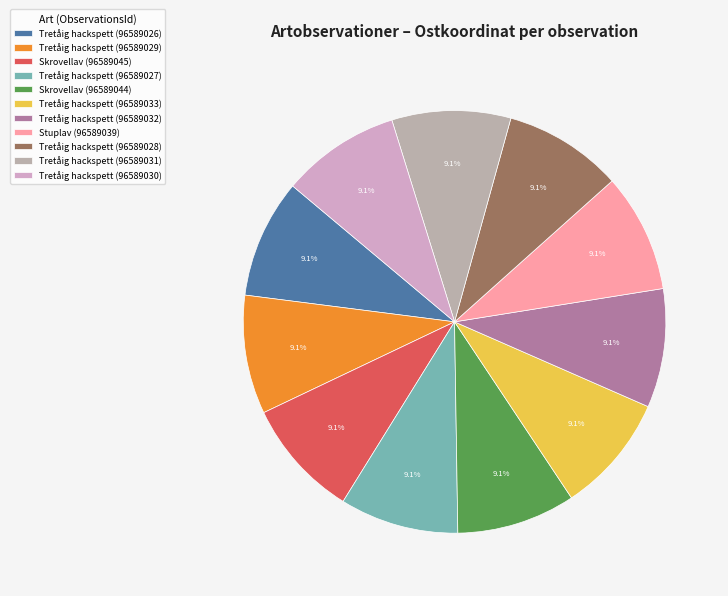

How much of the chart is everything except Tretåig hackspett (96589027)?

90.9%